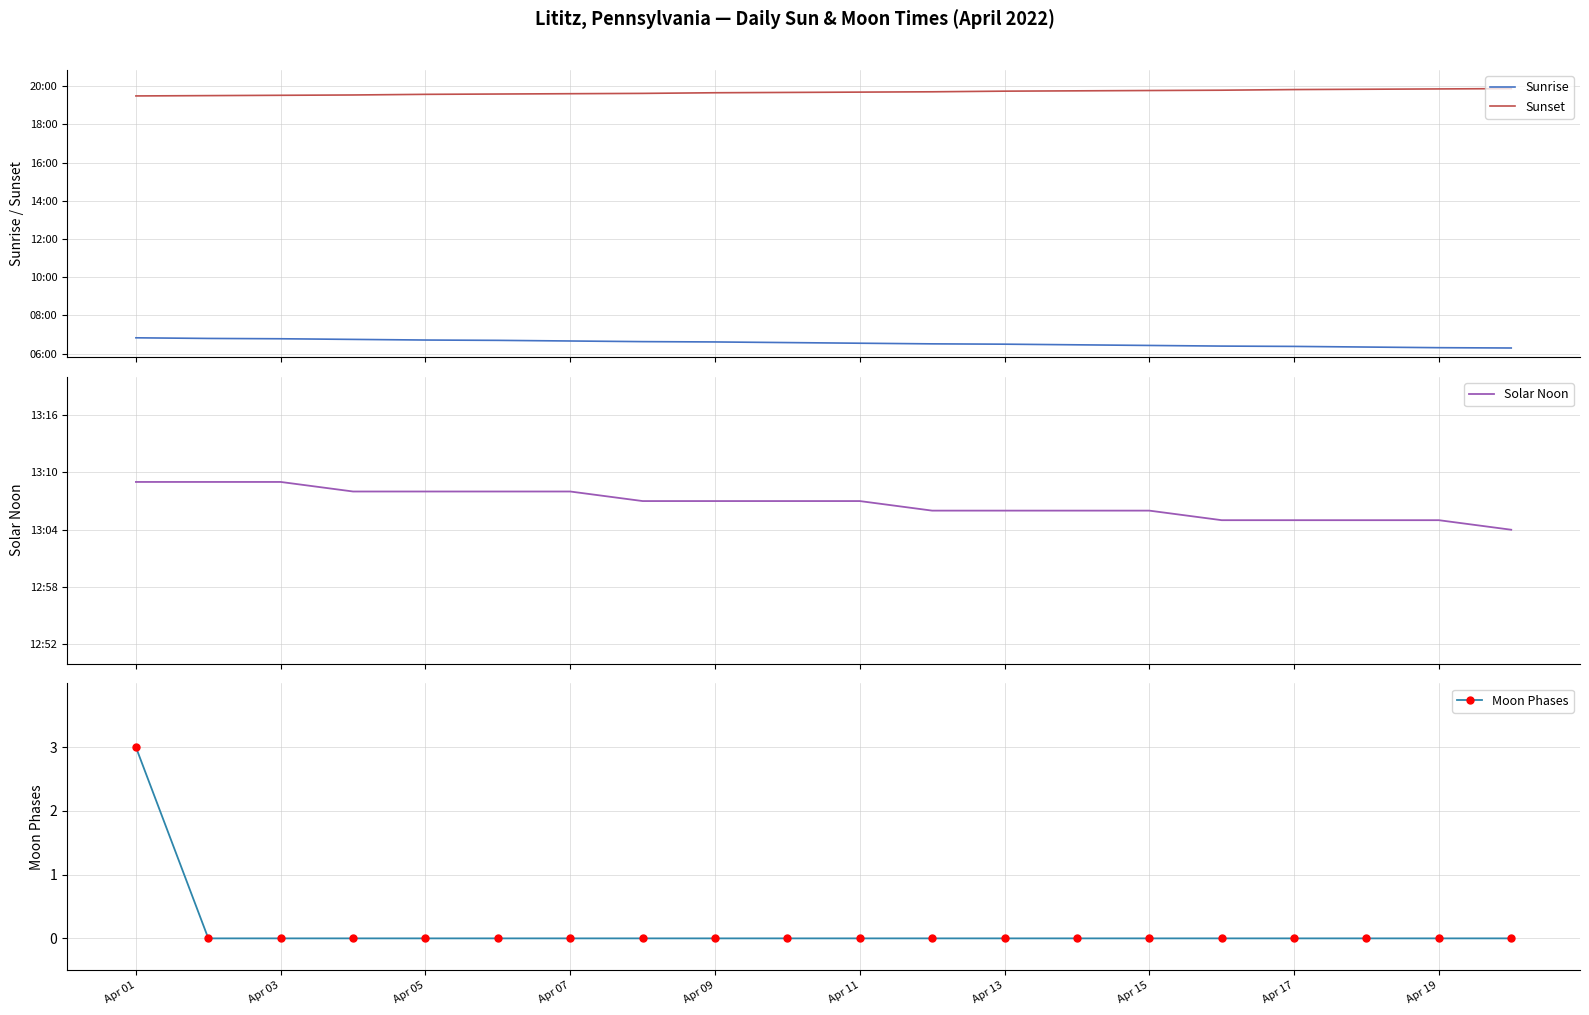

At how many categories does at least one series exceed 606?

20